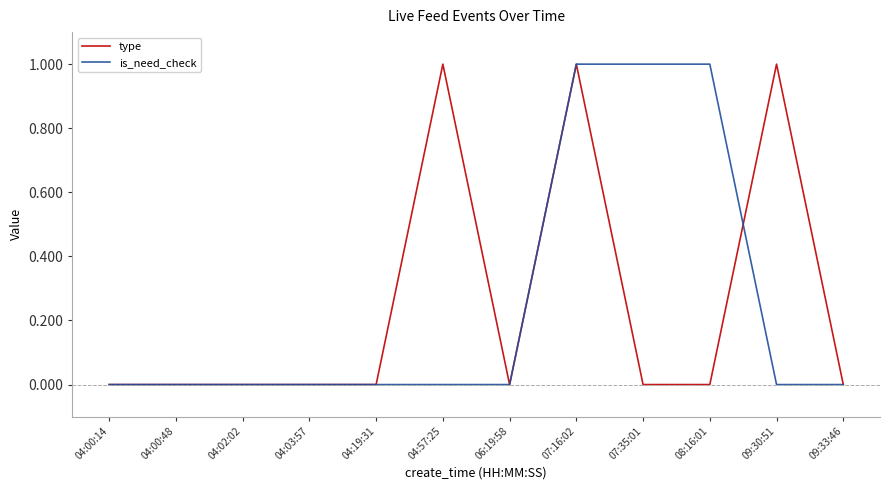

What are all the series names shown in the legend?

type, is_need_check